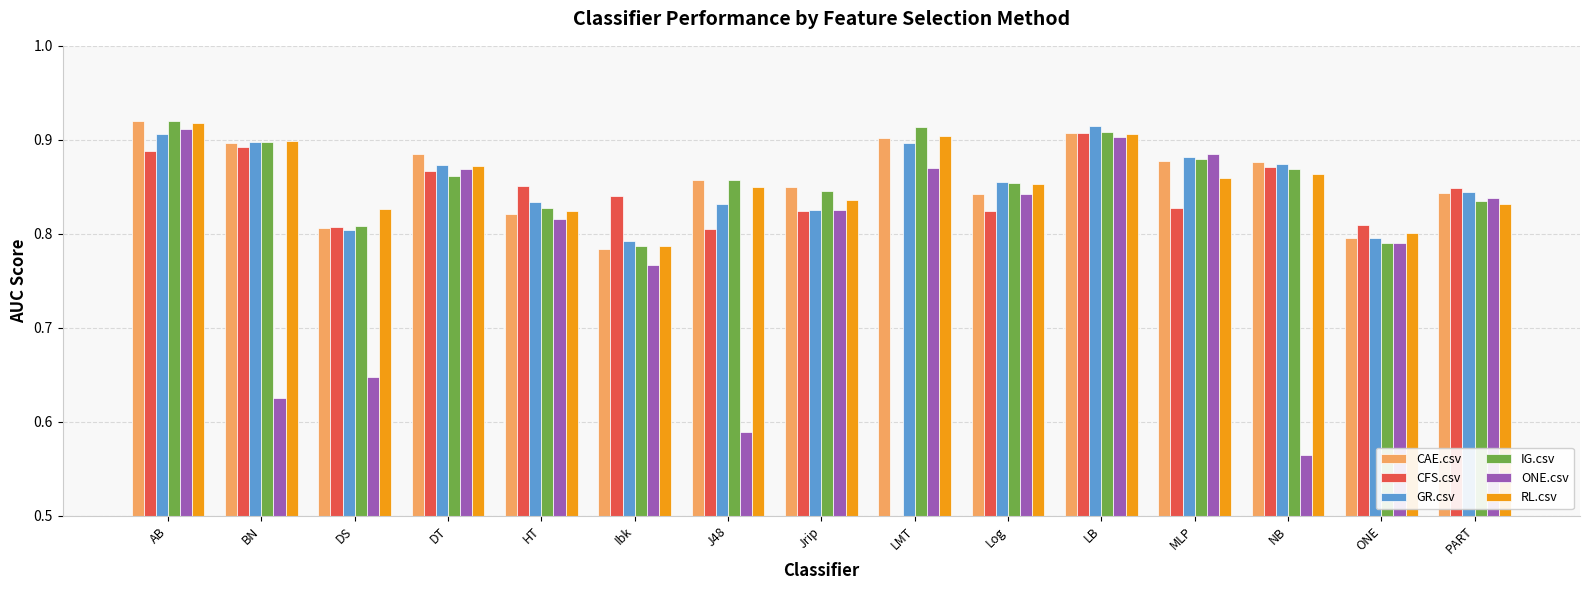

The CAE.csv series shows 0.9 at LB. True or false?

True